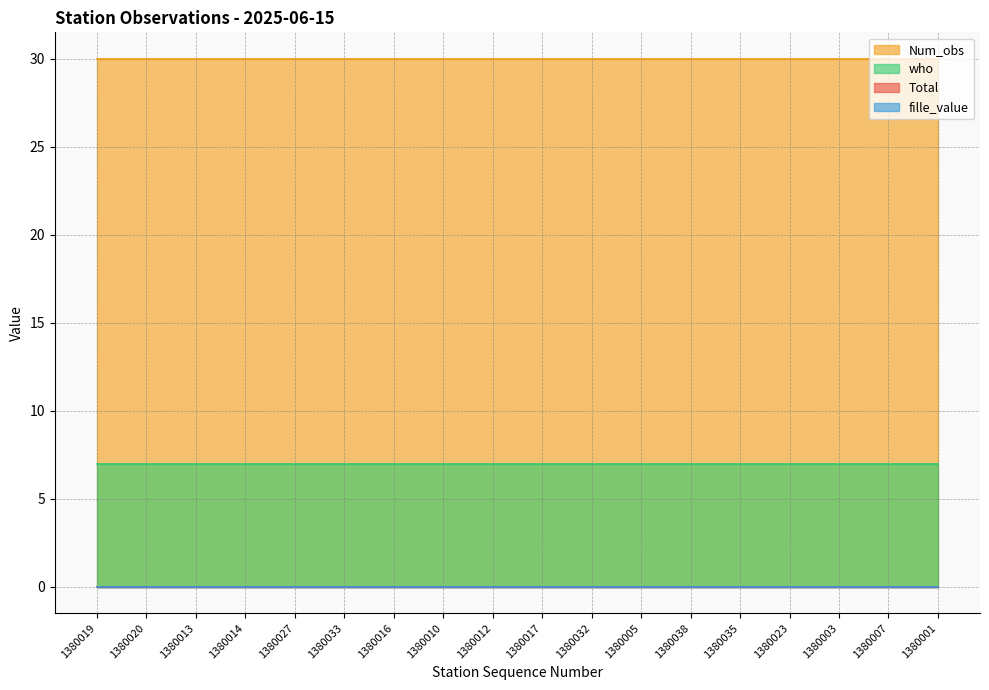

Is the value of Num_obs at 1380014 greater than the value of fille_value at 1380014?

Yes